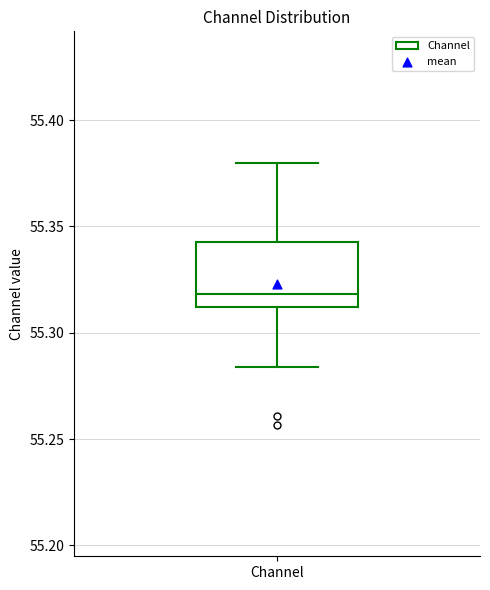

Transcribe this box plot: give where the median line is, the range the box spans, and where the two whiskers end, as read against the y-axis. The values are not printed on the chart, so give them approximately, as read against the axis.

median 55.320, box 55.310 to 55.345, whiskers 55.285 to 55.380